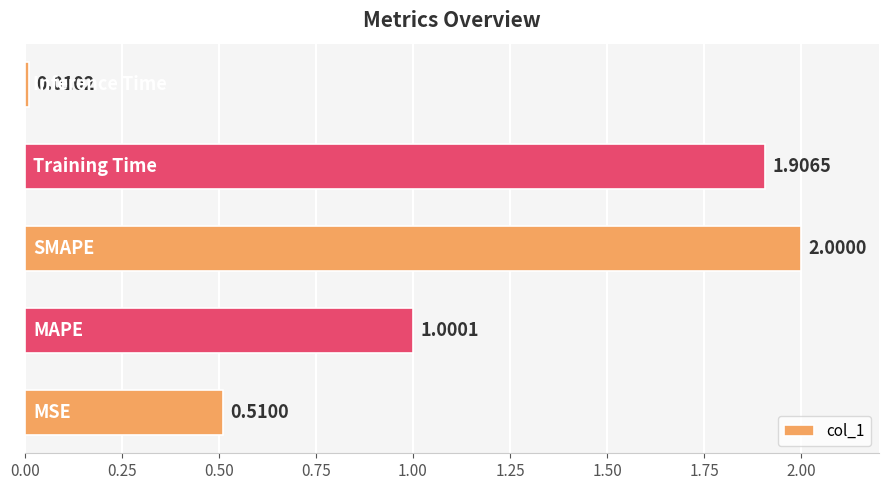

What is the difference between the maximum and minimum values?

2.0